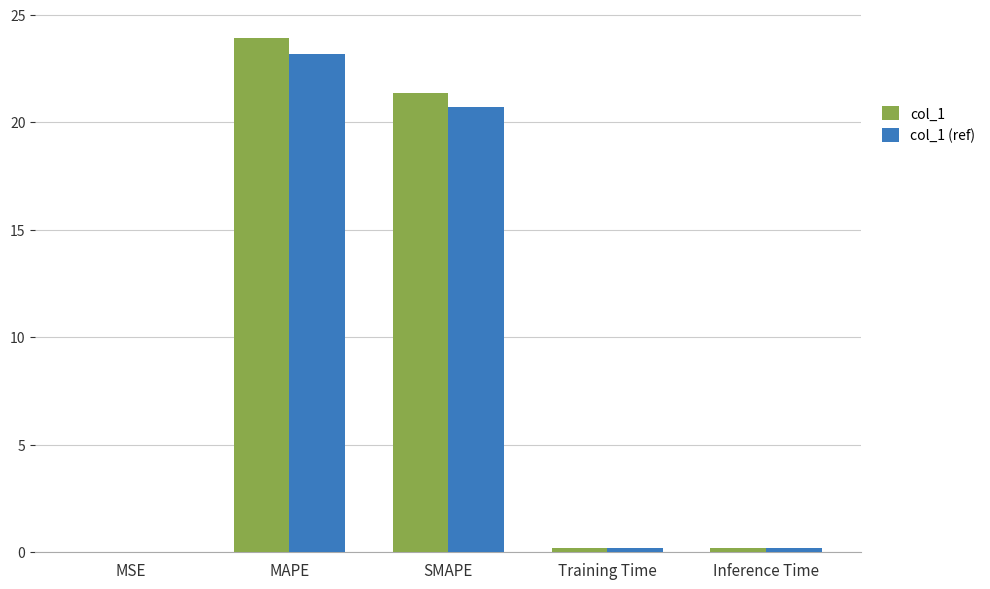

At which label is col_1 (ref) closest to 11?

SMAPE